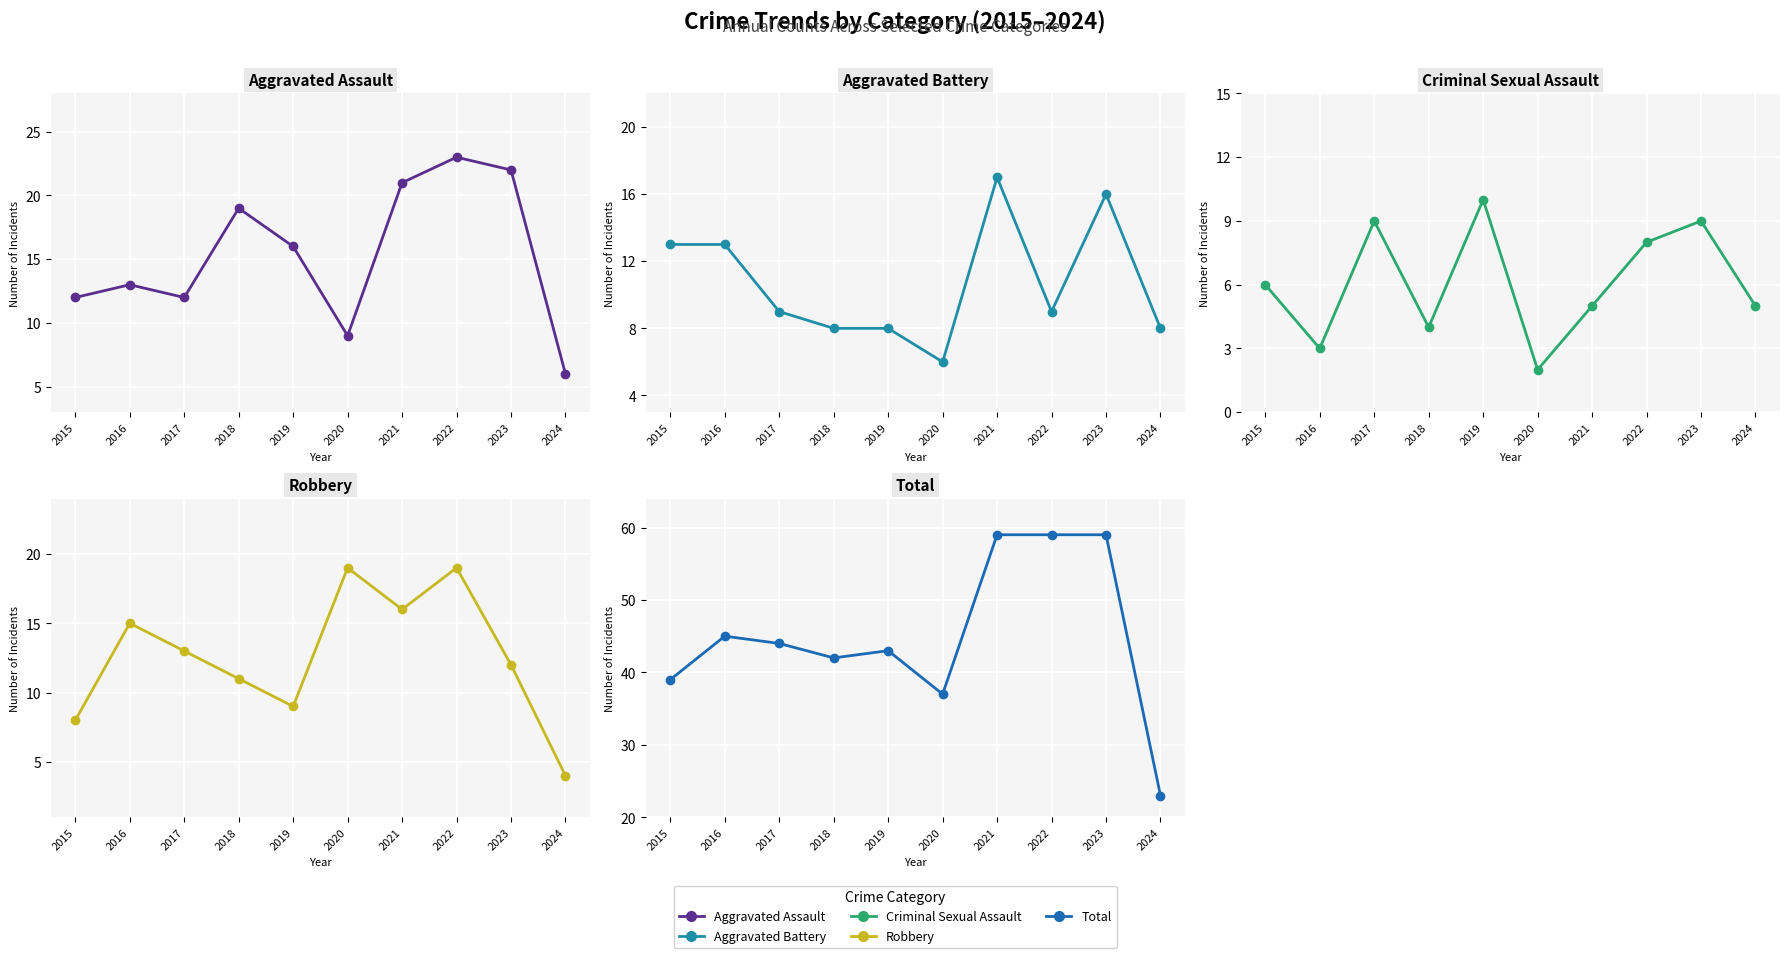

How many lines are shown in the chart?

5